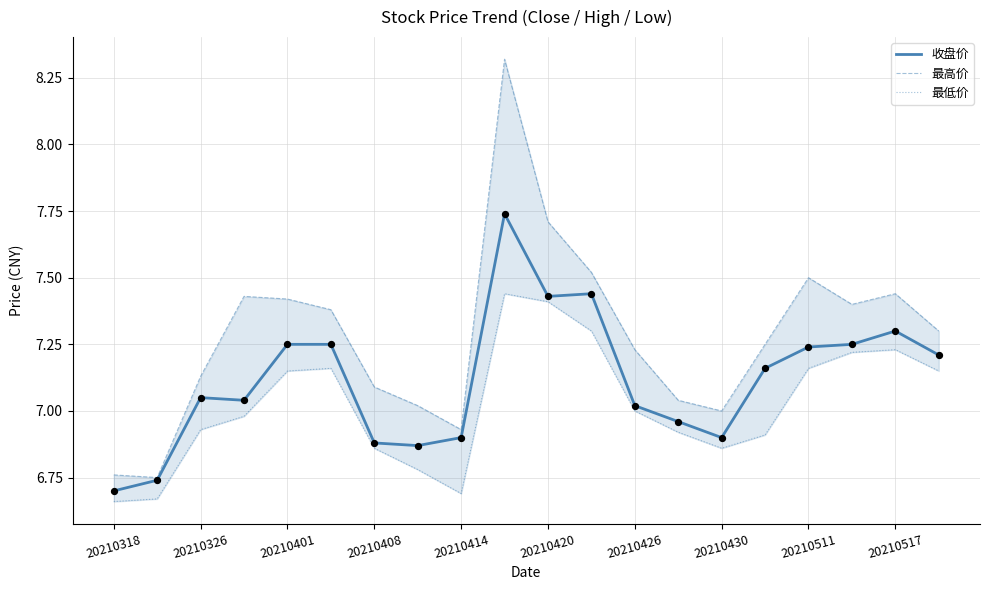

Which series has the largest total across all categories?

最高价